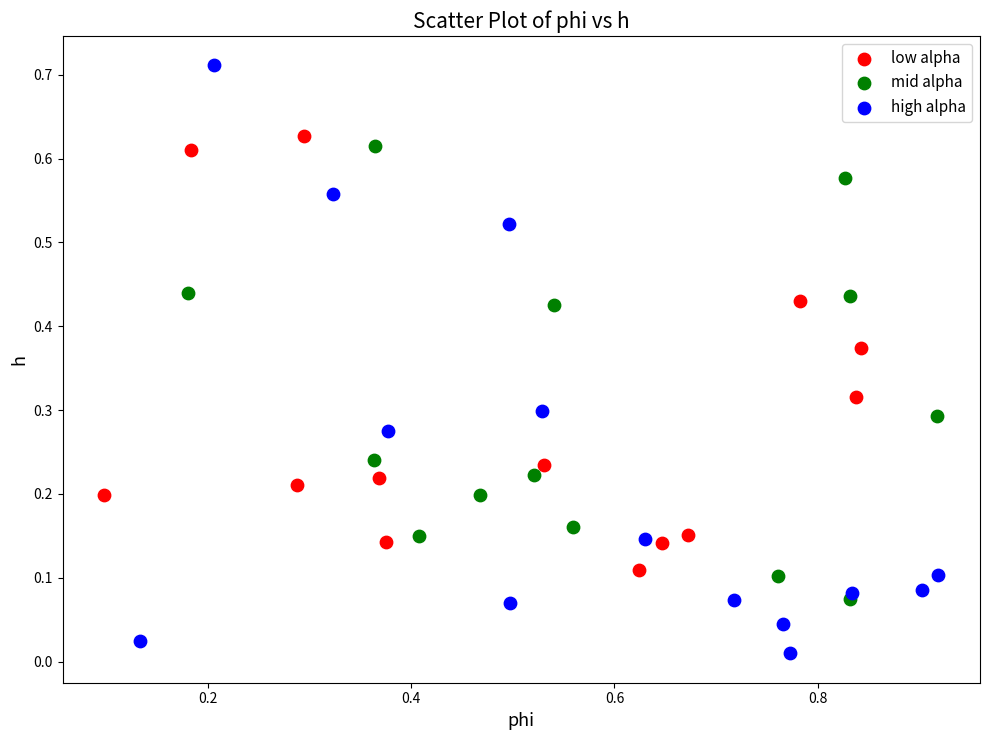

Which series contains the highest Y value?

high alpha